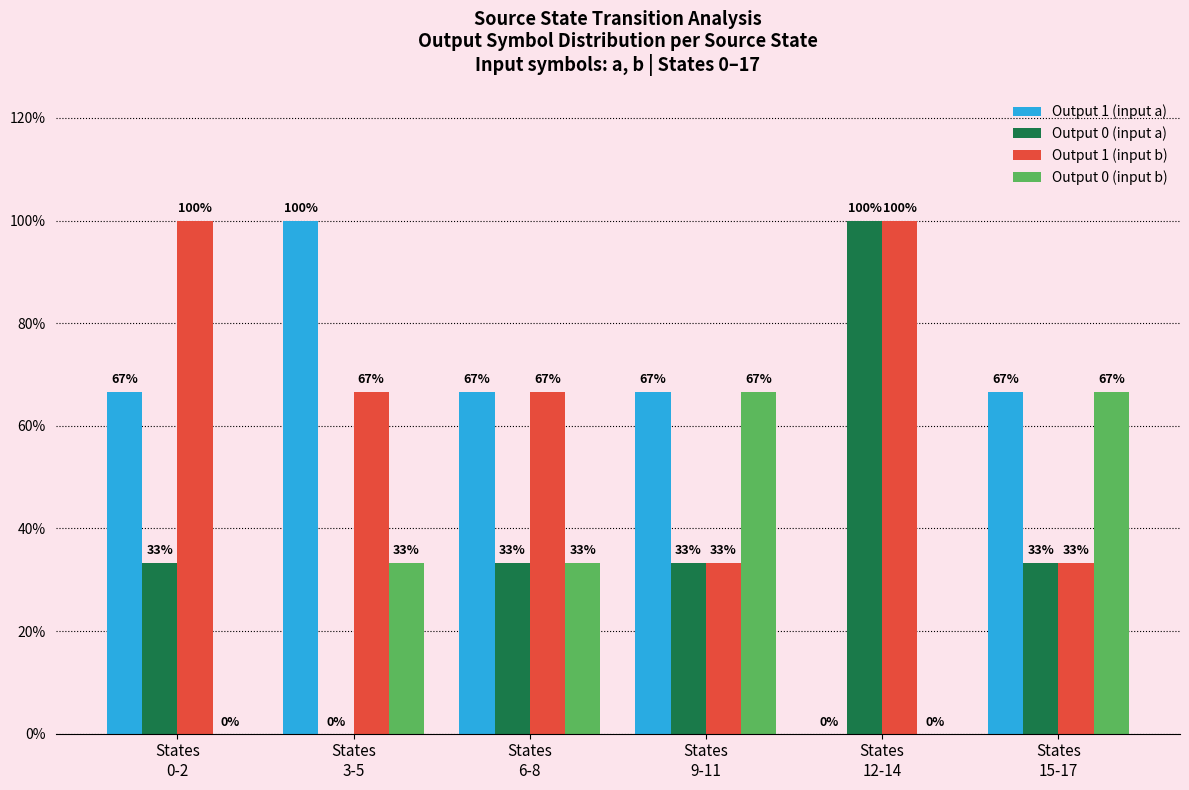

Are the bars grouped side by side (vs. stacked)?

Yes